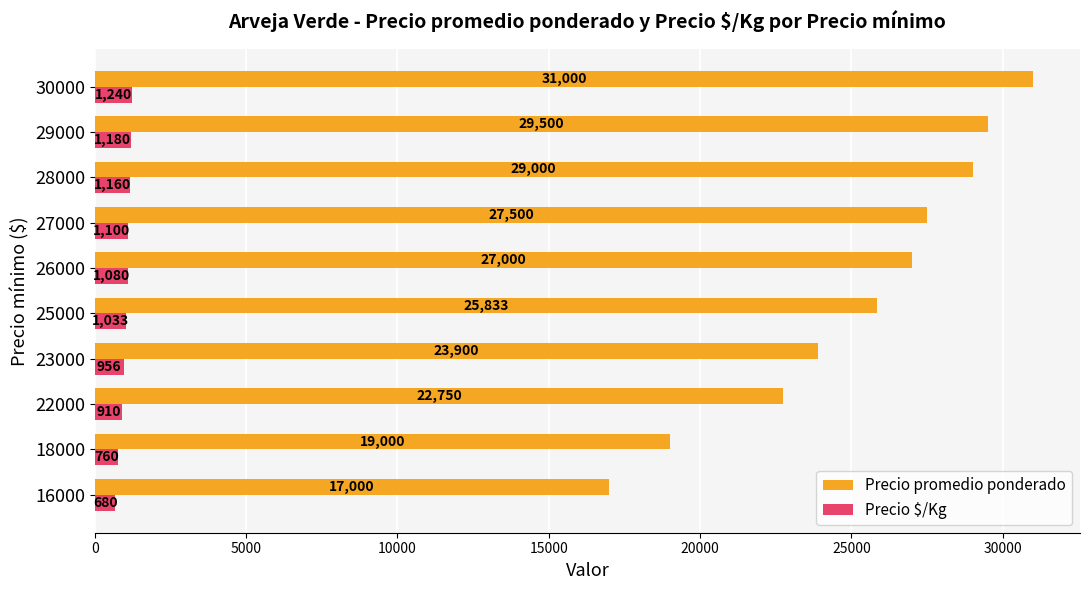

Is it true that Precio promedio ponderado equals 27500 at 27000?

True